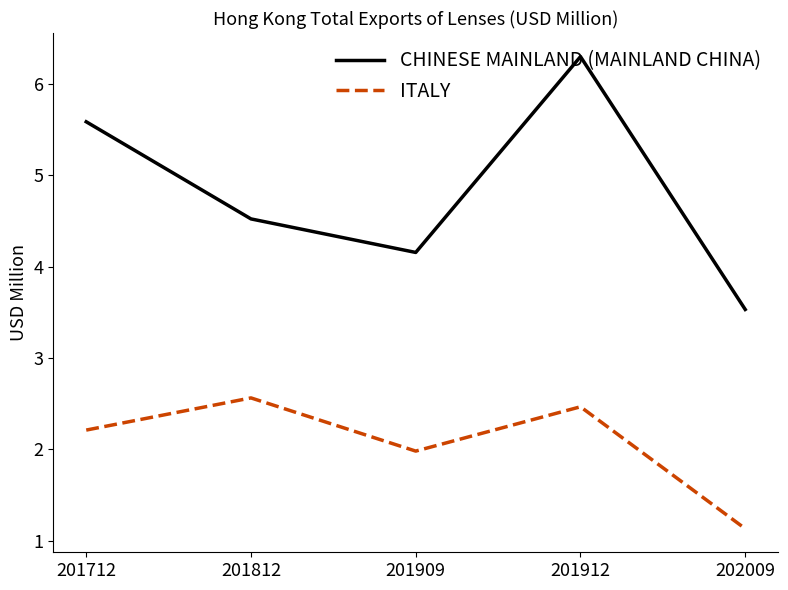

At which category does the chart reach its minimum across all series?

202009